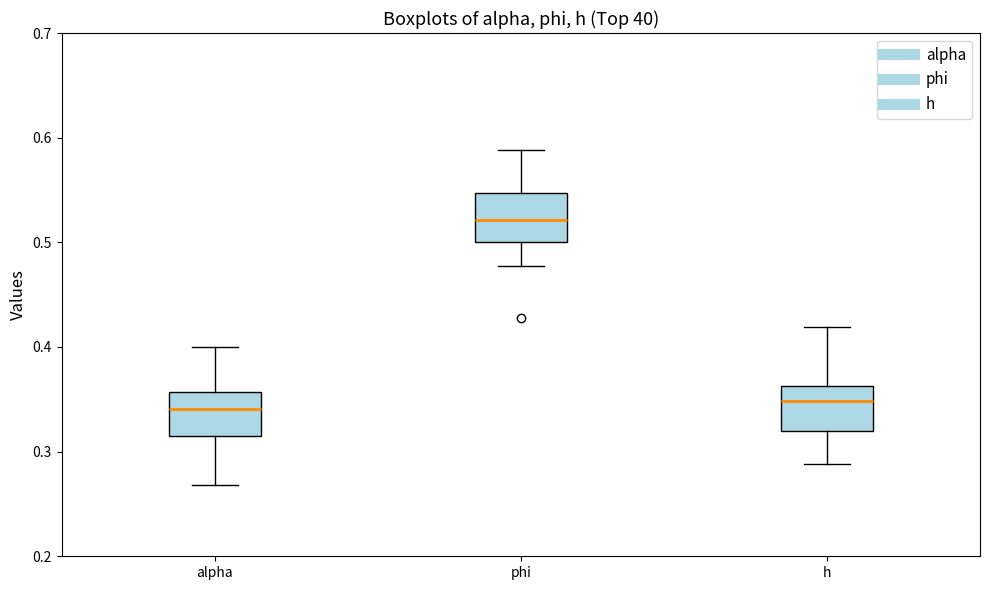

Reading left to right, read every box against the y-axis: the position of its median line, the range the box covers, and the ends of its whiskers. The values are not printed on the chart, so give them approximately, as read against the axis.

alpha: median 0.34, box 0.31 to 0.36, whiskers 0.27 to 0.40
phi: median 0.52, box 0.50 to 0.55, whiskers 0.48 to 0.59
h: median 0.35, box 0.32 to 0.36, whiskers 0.29 to 0.42